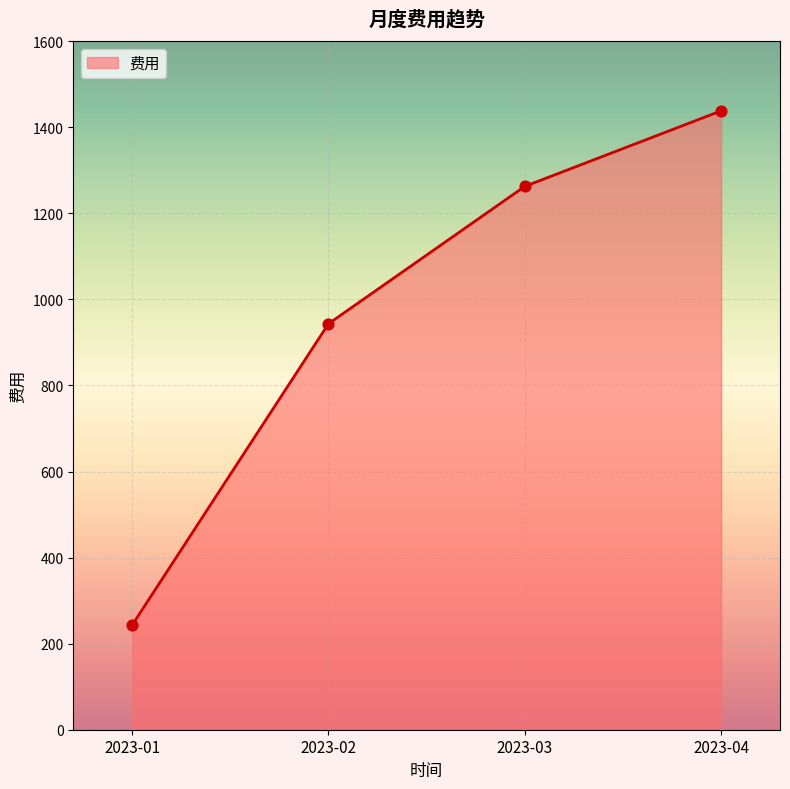

What is the change in value from 2023-02 to 2023-04?

+494.8